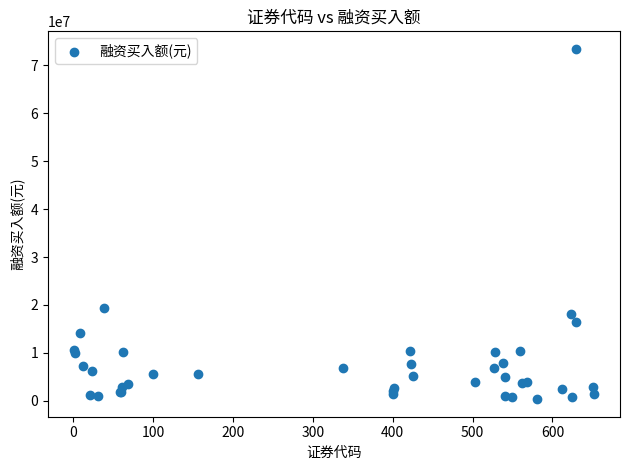

What Y value in the scatter plot is closest to 36901501?

19321887